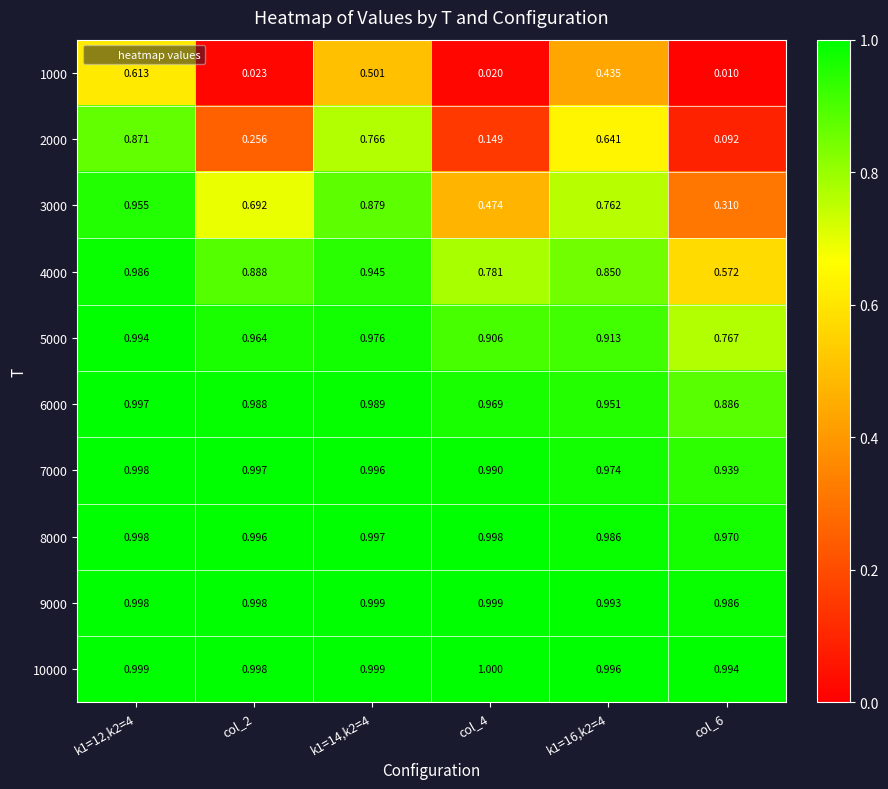

Is the value of 8000 at k1=16,k2=4 greater than the value of 1000 at k1=12,k2=4?

Yes